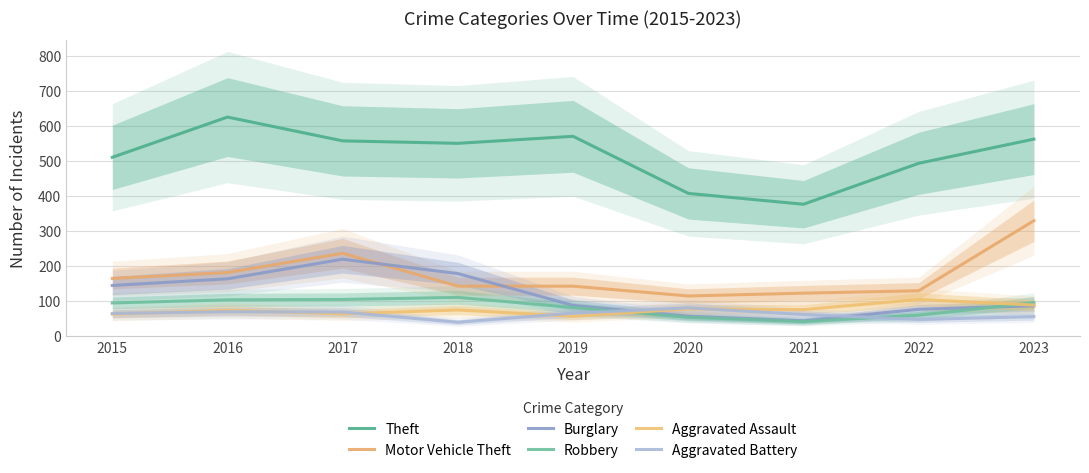

What are all the series names shown in the legend?

Theft, Motor Vehicle Theft, Burglary, Robbery, Aggravated Assault, Aggravated Battery